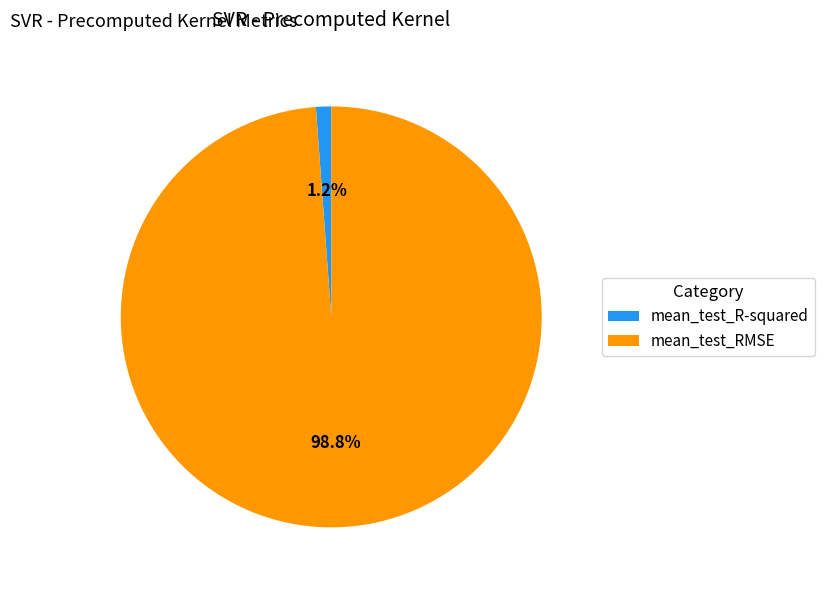

Which slice is the smallest?

mean_test_R-squared